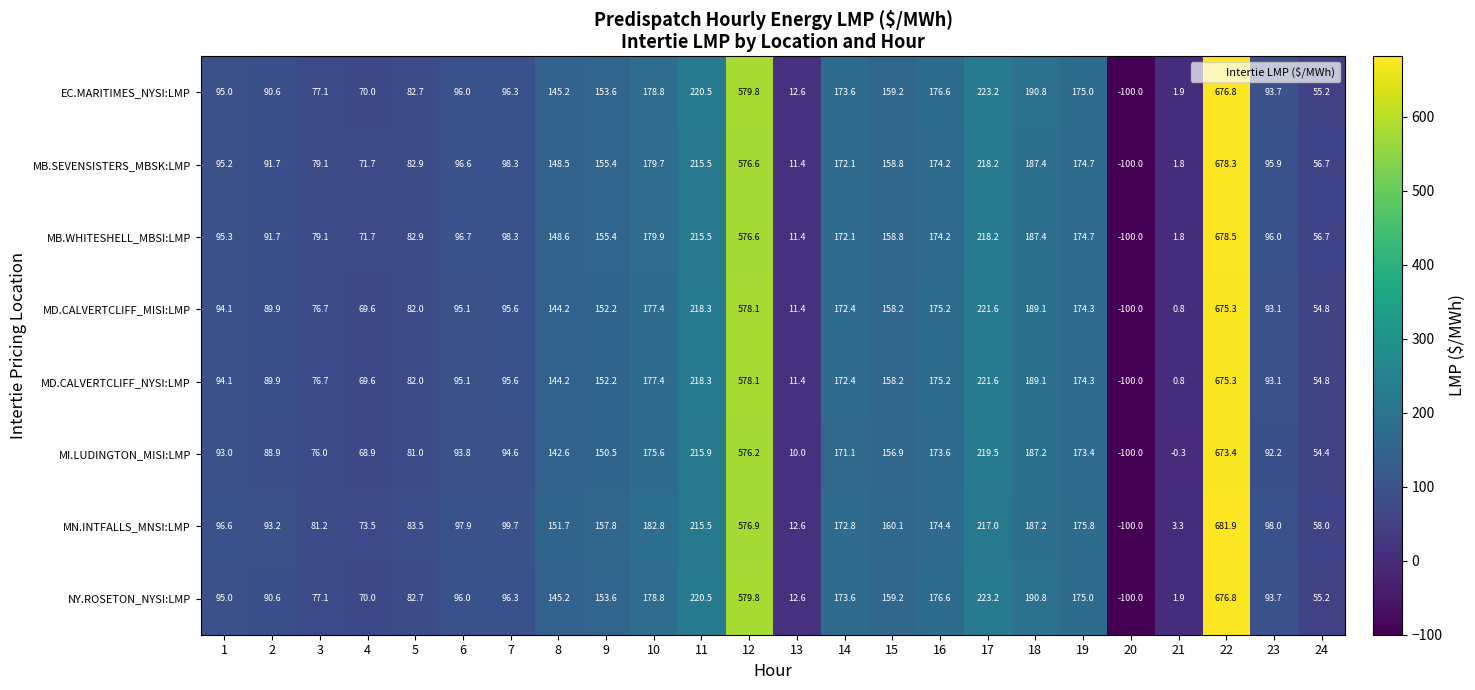

Which series has the largest range (max minus min)?

MN.INTFALLS_MNSI:LMP